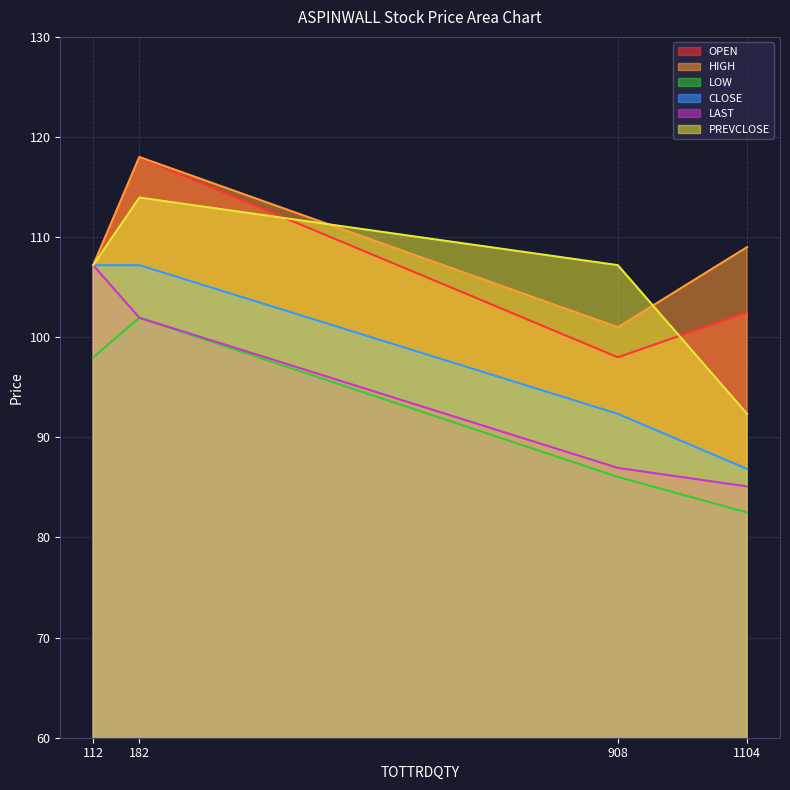

What is the sum of all PREVCLOSE values?

420.7